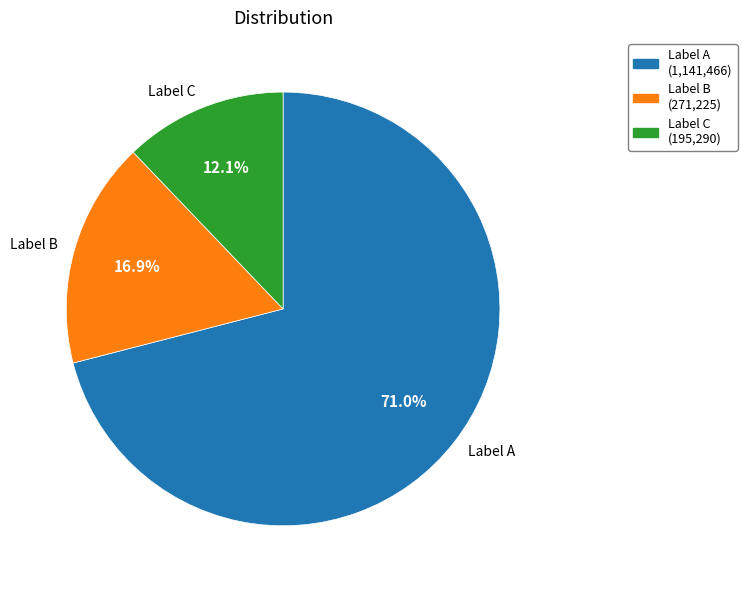

Which slice represents more than half of the pie?

Label A